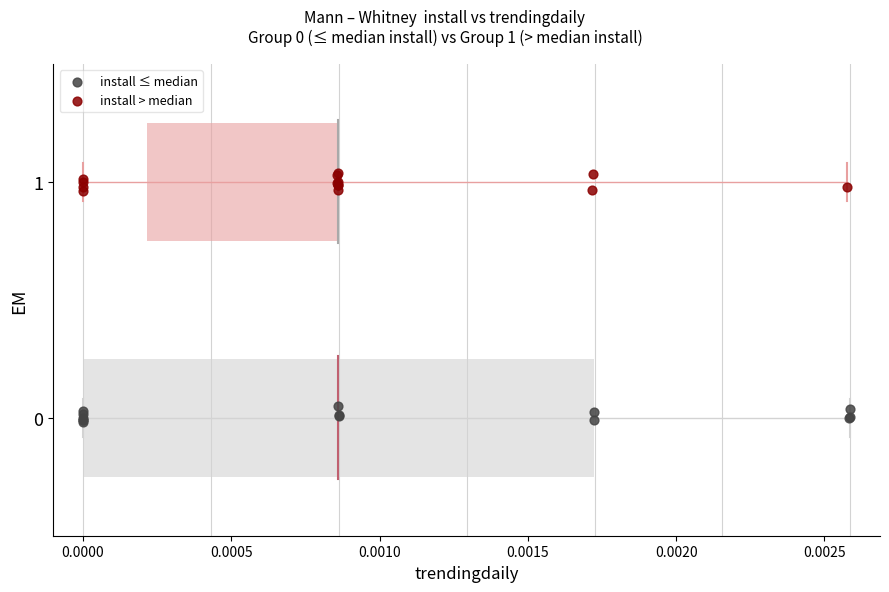

Which series reaches the maximum Y coordinate?

install > median